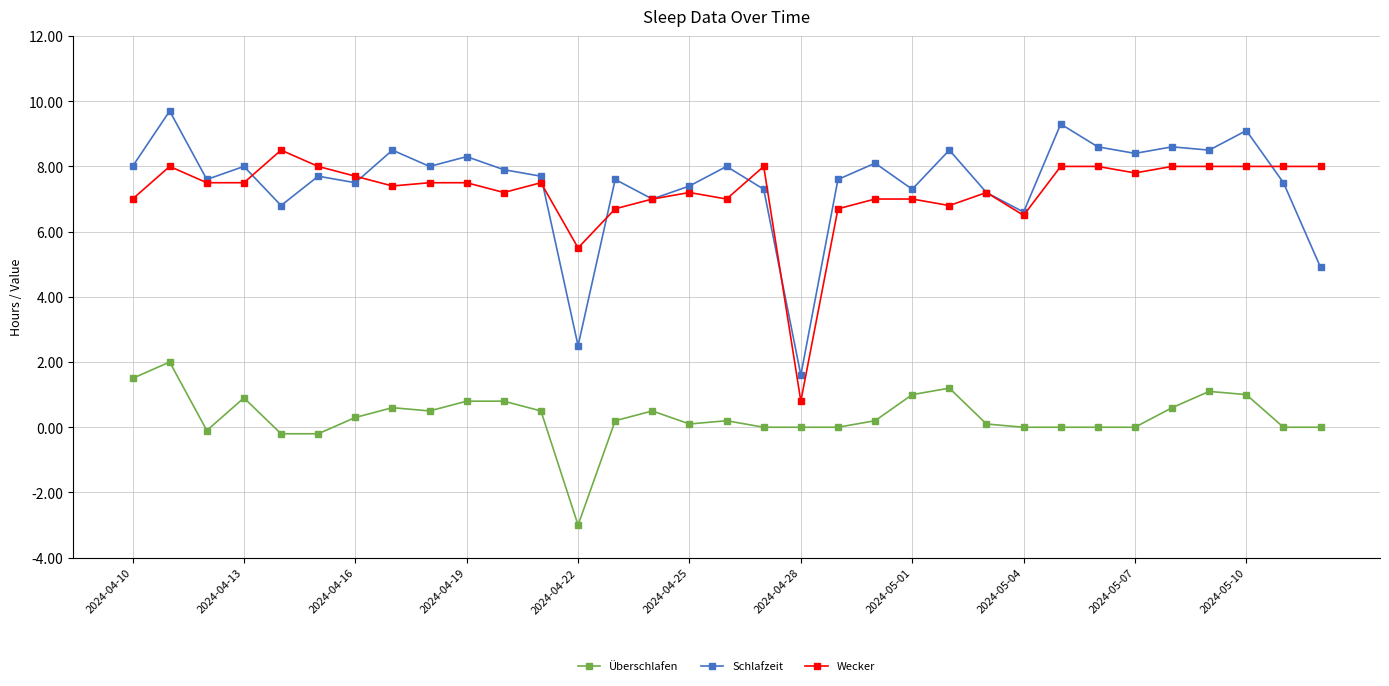

Is this an area chart (filled region under the line)?

No